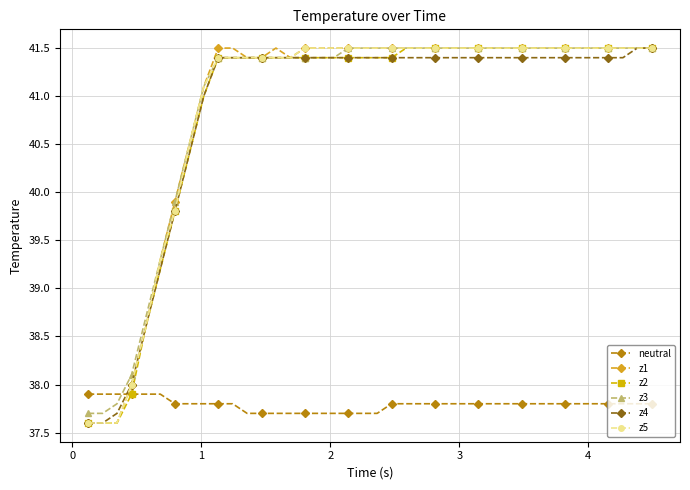

What are all the series names shown in the legend?

neutral, z1, z2, z3, z4, z5